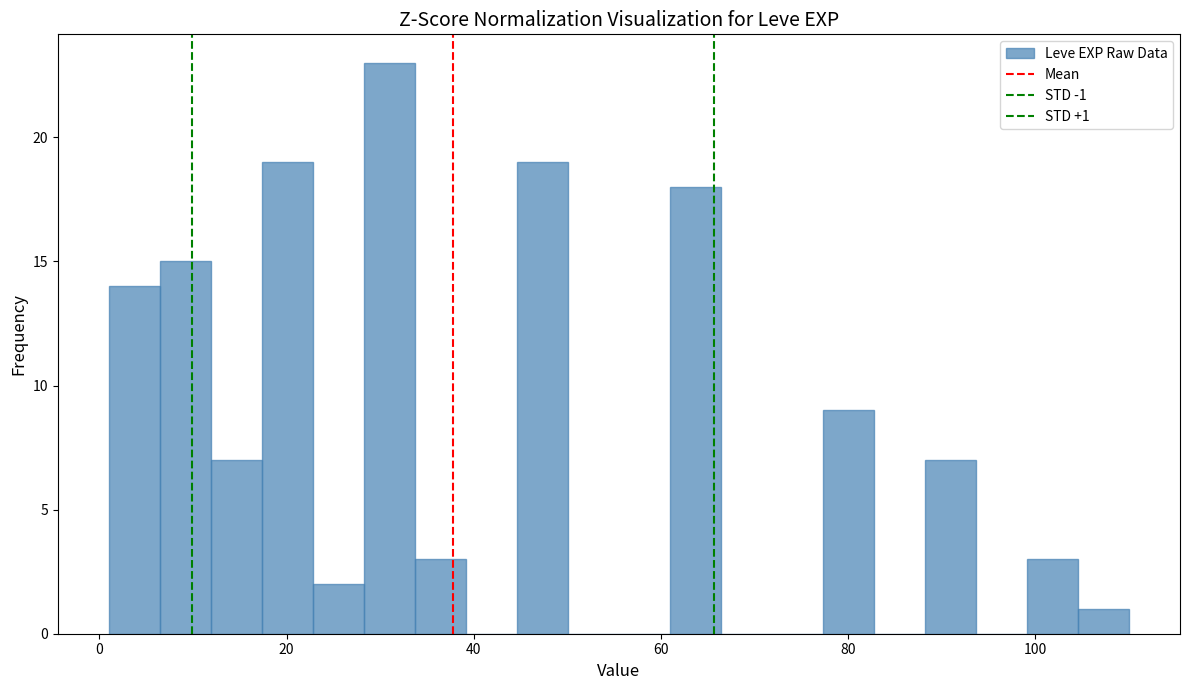

Read against the x-axis, roughly where is the centre of the tallest bar?

30